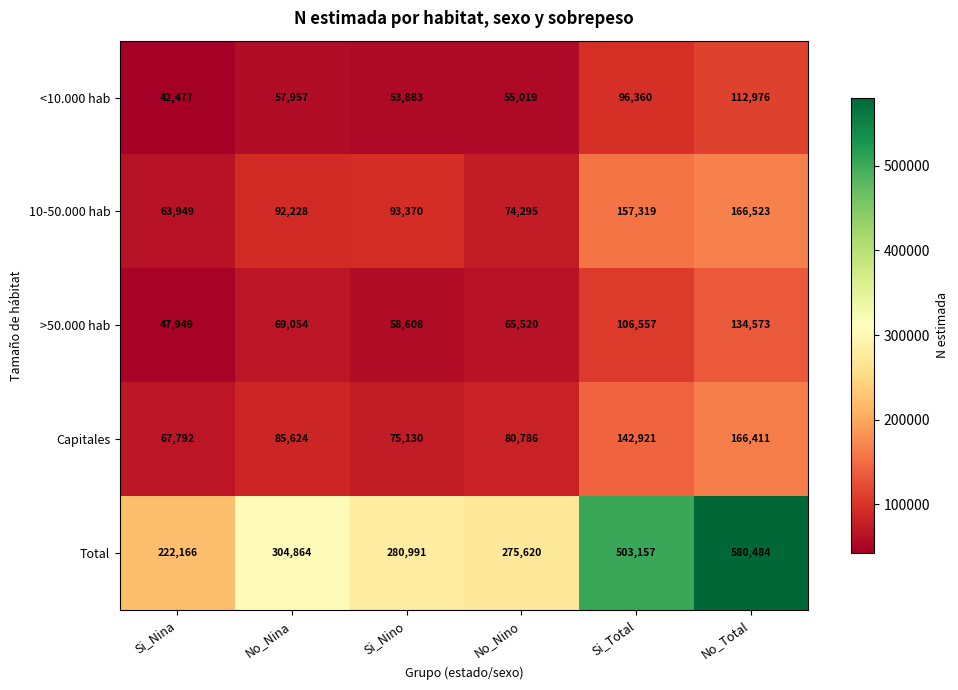

Reading left to right, extract all data points from this chart.

<10.000 hab: Si_Nina=42477	No_Nina=57957	Si_Nino=53883	No_Nino=55019	Si_Total=96360	No_Total=112976
10-50.000 hab: Si_Nina=63949	No_Nina=92228	Si_Nino=93370	No_Nino=74295	Si_Total=157319	No_Total=166523
>50.000 hab: Si_Nina=47949	No_Nina=69054	Si_Nino=58608	No_Nino=65520	Si_Total=106557	No_Total=134573
Capitales: Si_Nina=67792	No_Nina=85624	Si_Nino=75130	No_Nino=80786	Si_Total=142921	No_Total=166411
Total: Si_Nina=222166	No_Nina=304864	Si_Nino=280991	No_Nino=275620	Si_Total=503157	No_Total=580484